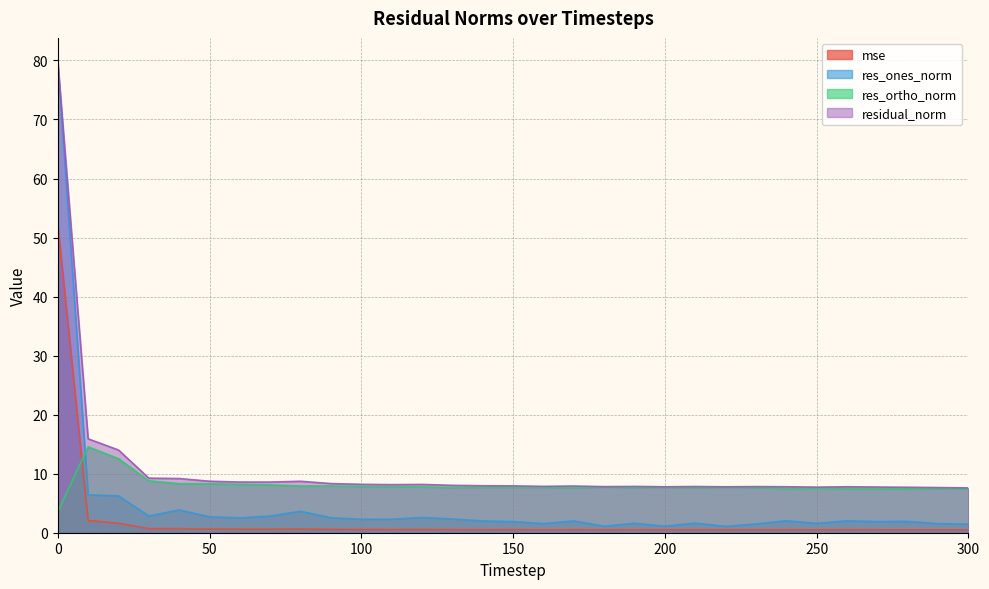

Where is the first local minimum for mse?

70